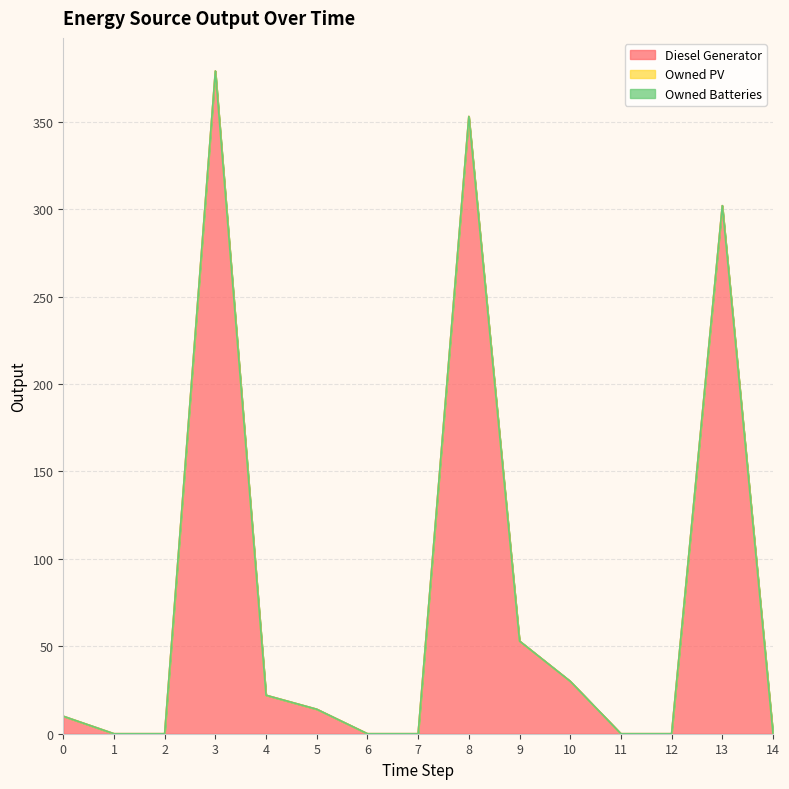

What is the total value across all series at 3?

379